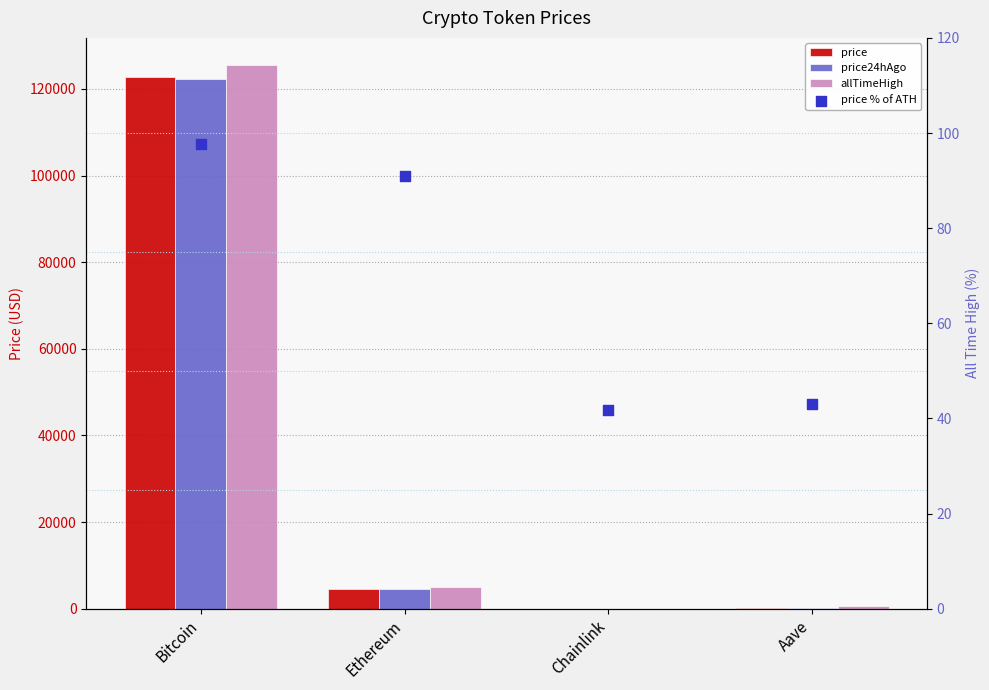

Is the value of allTimeHigh at Aave greater than the value of price at Ethereum?

No